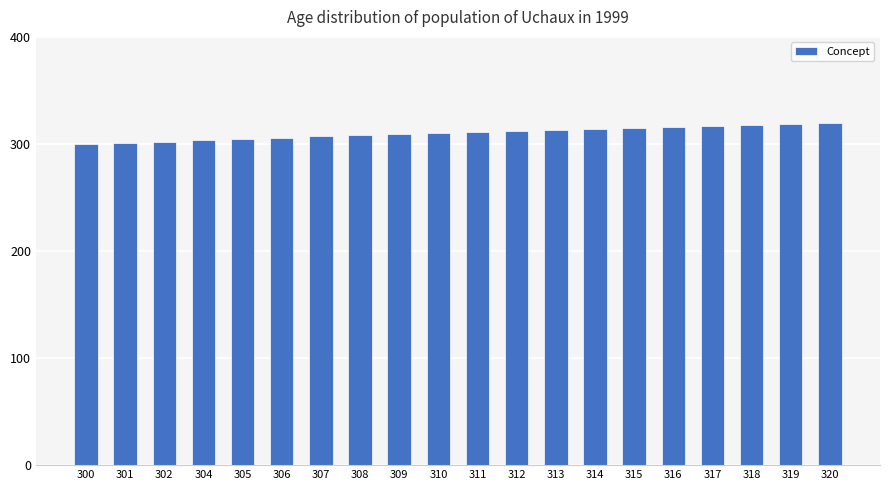

What is the difference between the second highest and minimum values?

19